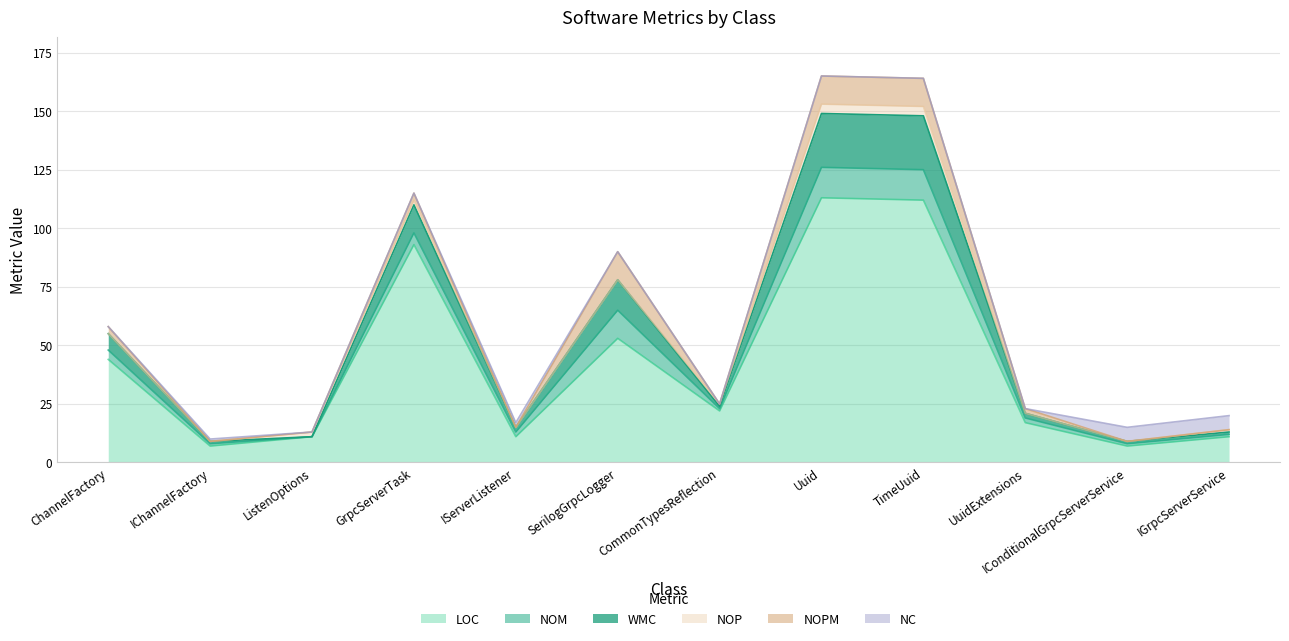

Which series has the widest spread of values?

LOC